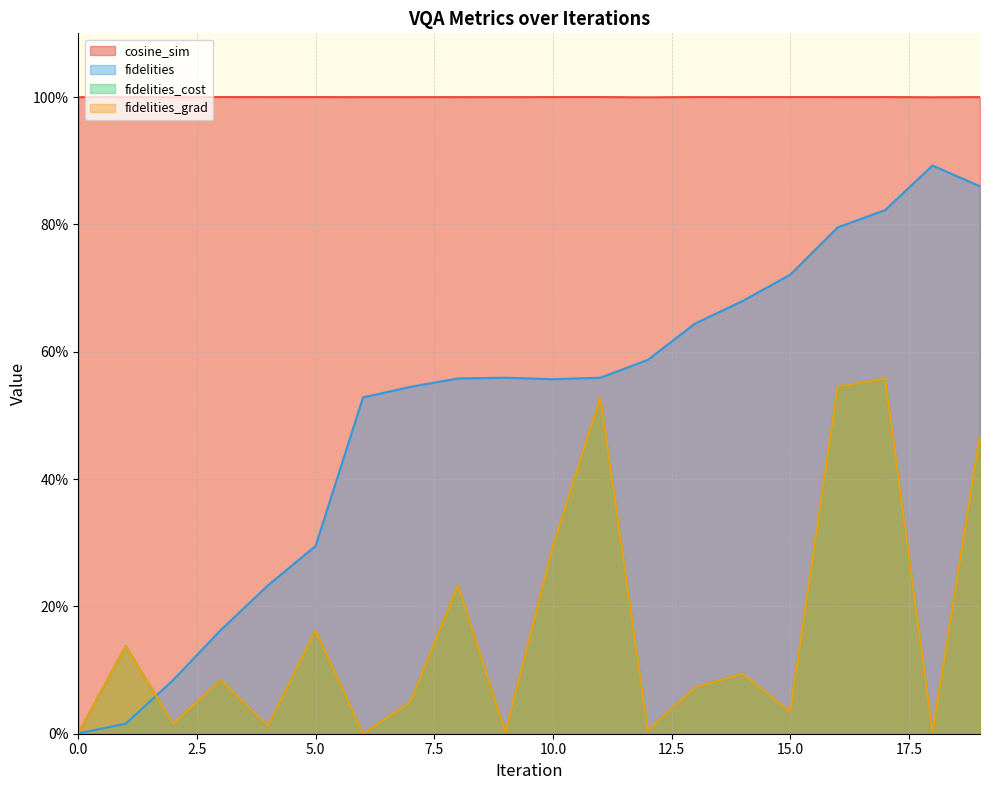

Reading right to left, what are all the values shown in this chart?

cosine_sim: 1.0	1.0	1.0	1.0	1.0	1.0	1.0	1.0	1.0	1.0	1.0	1.0	1.0	1.0	1.0	1.0	1.0	1.0	1.0	1.0
fidelities: 0.9	0.9	0.8	0.8	0.7	0.7	0.6	0.6	0.6	0.6	0.6	0.6	0.5	0.5	0.3	0.2	0.2	0.1	0.0	0.0
fidelities_cost: 0.5	0.0	0.6	0.5	0.0	0.1	0.1	0.0	0.5	0.3	0.0	0.2	0.1	0.0	0.2	0.0	0.1	0.0	0.1	0.0
fidelities_grad: 0.5	0.0	0.6	0.5	0.0	0.1	0.1	0.0	0.5	0.3	0.0	0.2	0.1	0.0	0.2	0.0	0.1	0.0	0.1	0.0